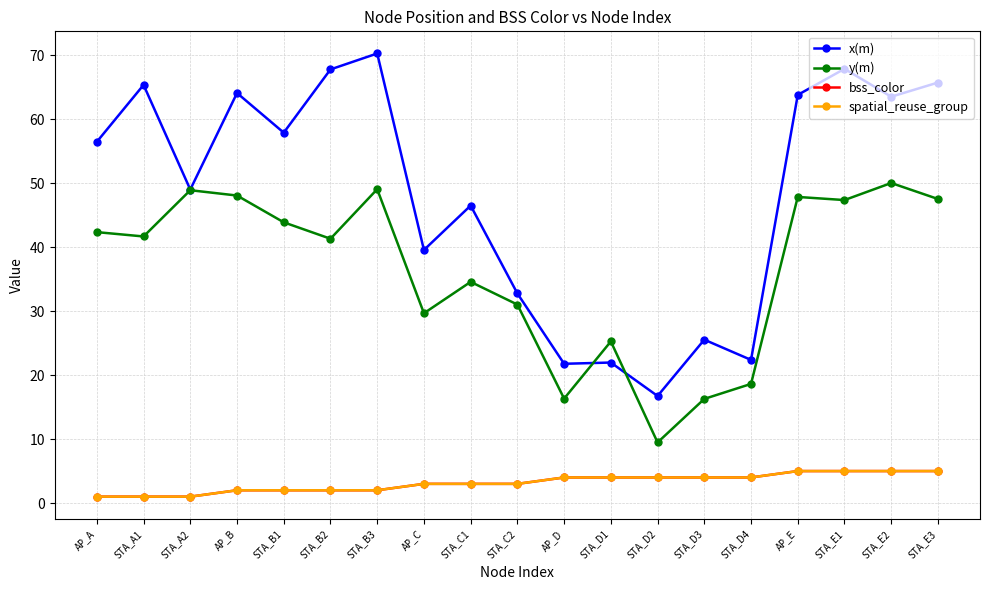

True or false: spatial_reuse_group has a value of 1.2 at AP_B.

False